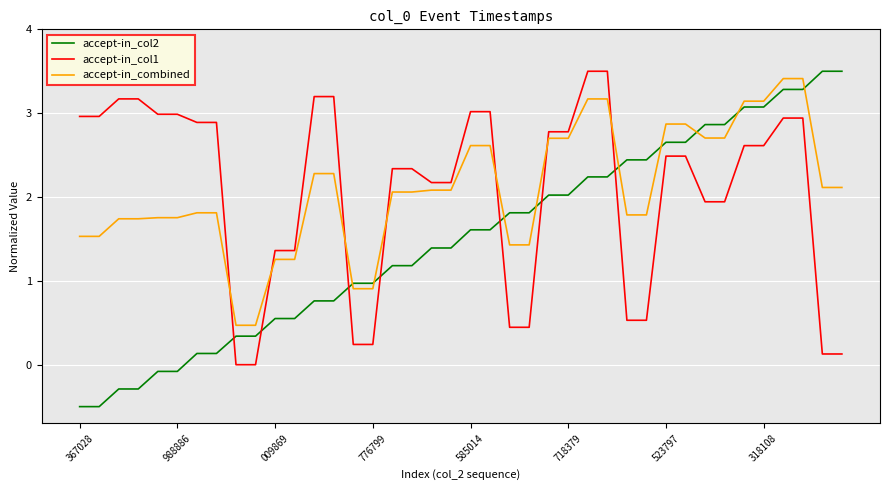

What is the minimum value for accept-in_combined?

0.5